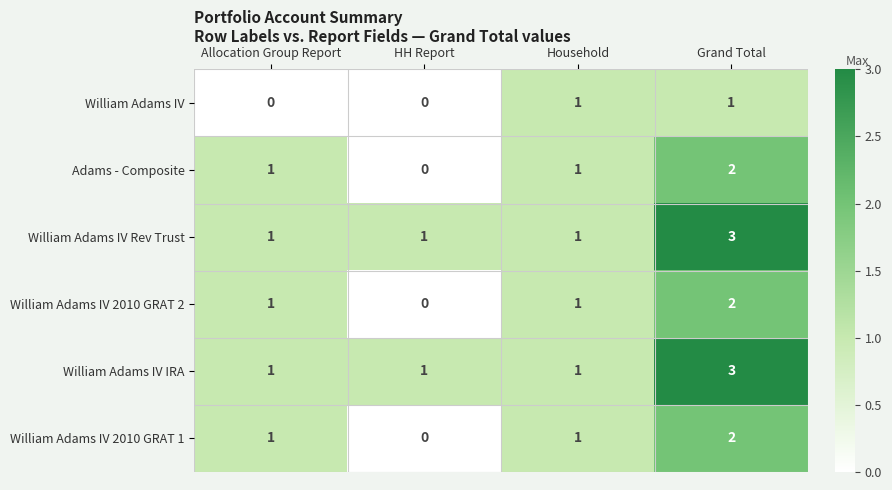

At which label does William Adams IV 2010 GRAT 1 reach its peak?

Grand Total